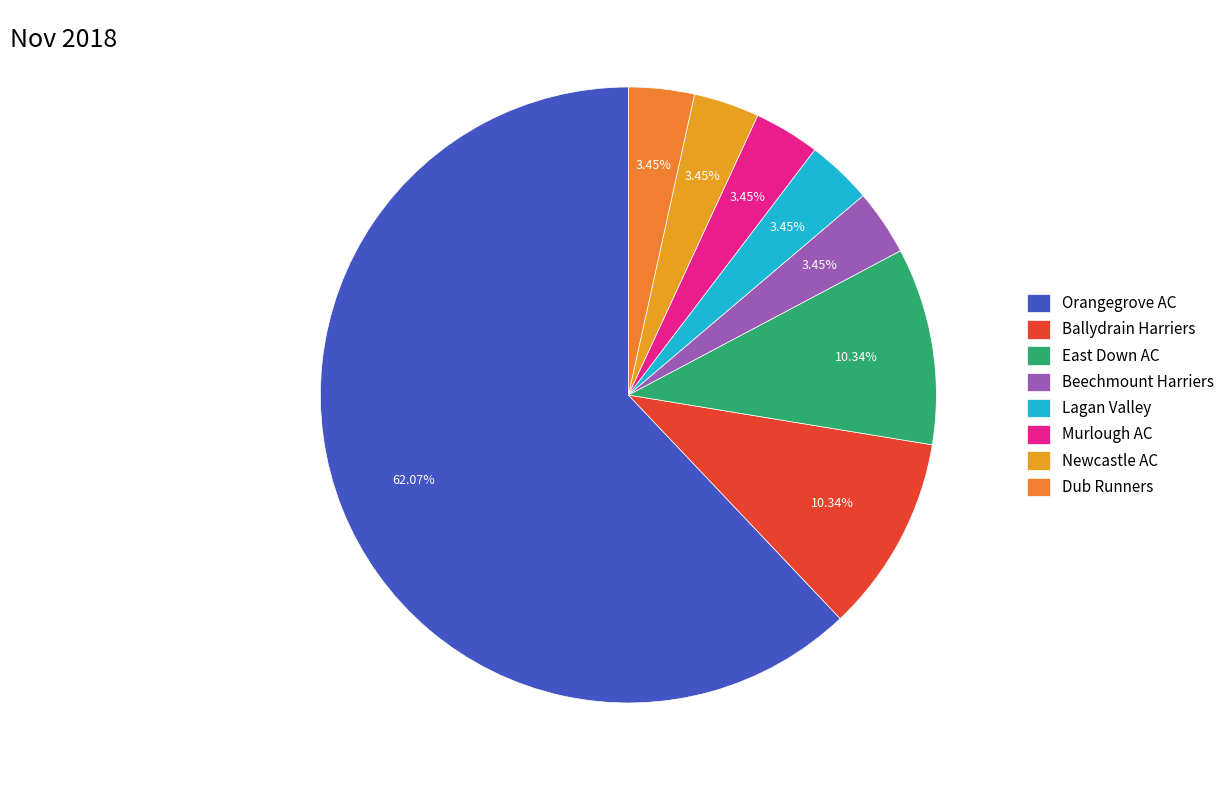

Which category has the biggest portion of the pie?

Orangegrove AC